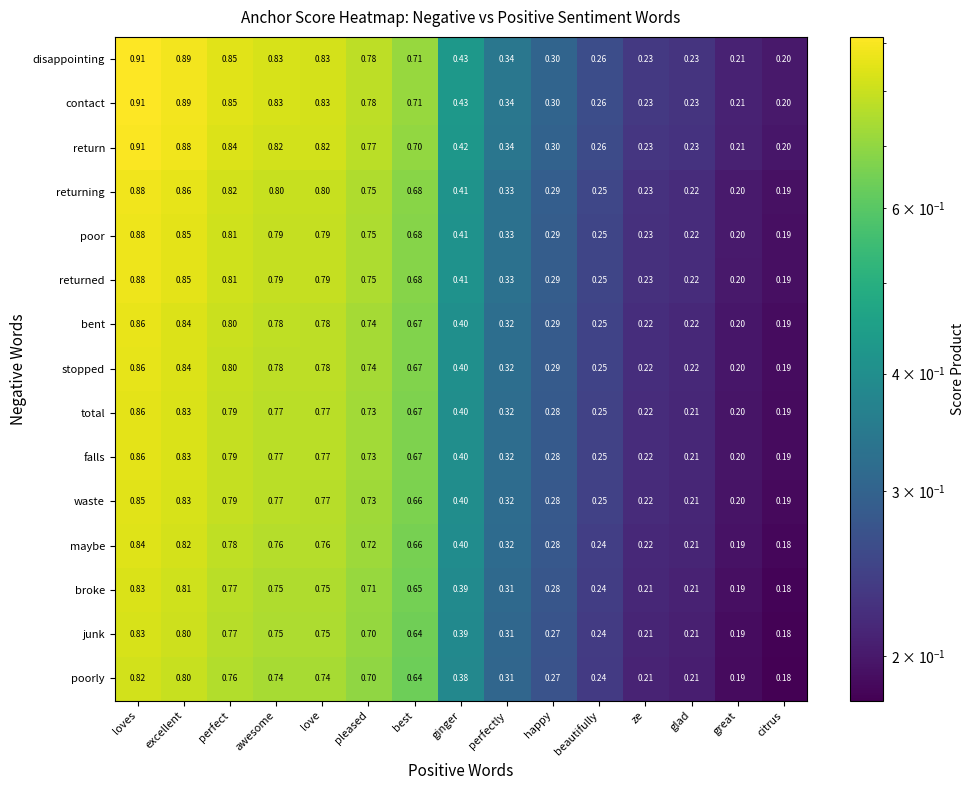

At which category is the sum across all series the highest?

loves